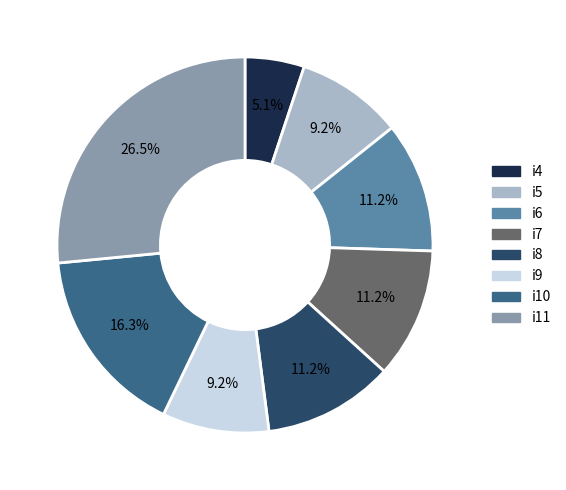

Which has a higher value, i9 or i7?

i7